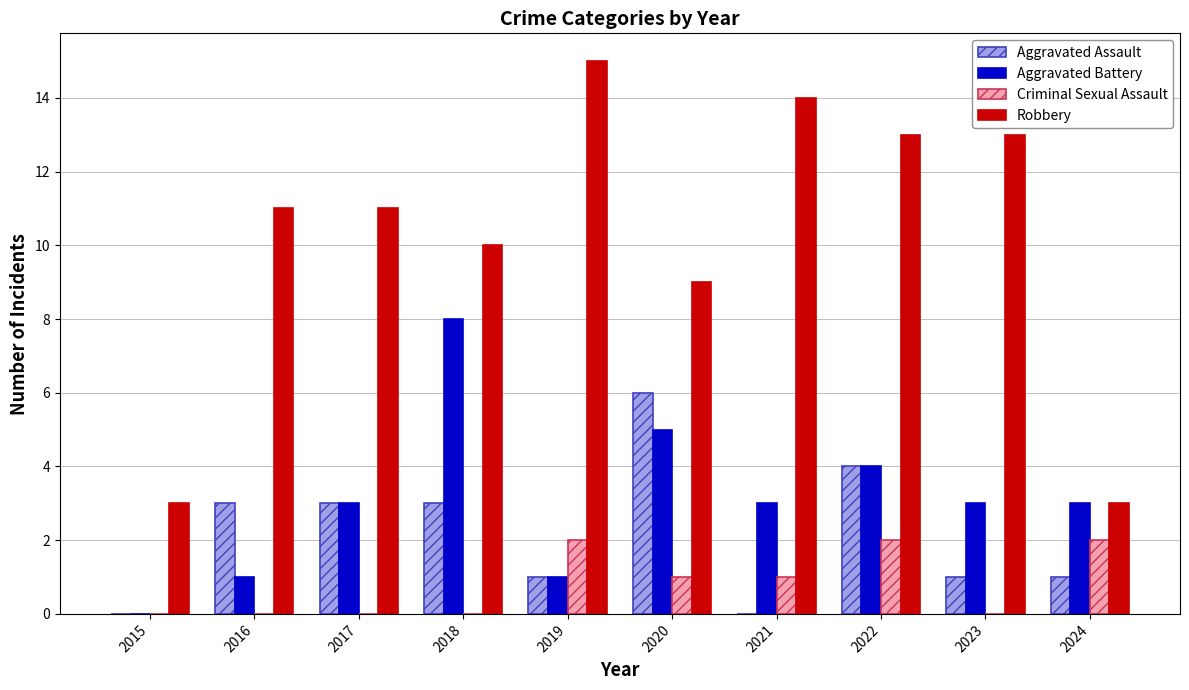

Reading right to left, what are all the values shown in this chart?

Aggravated Assault: 2024=1	2023=1	2022=4	2021=0	2020=6	2019=1	2018=3	2017=3	2016=3	2015=0
Aggravated Battery: 2024=3	2023=3	2022=4	2021=3	2020=5	2019=1	2018=8	2017=3	2016=1	2015=0
Criminal Sexual Assault: 2024=2	2023=0	2022=2	2021=1	2020=1	2019=2	2018=0	2017=0	2016=0	2015=0
Robbery: 2024=3	2023=13	2022=13	2021=14	2020=9	2019=15	2018=10	2017=11	2016=11	2015=3